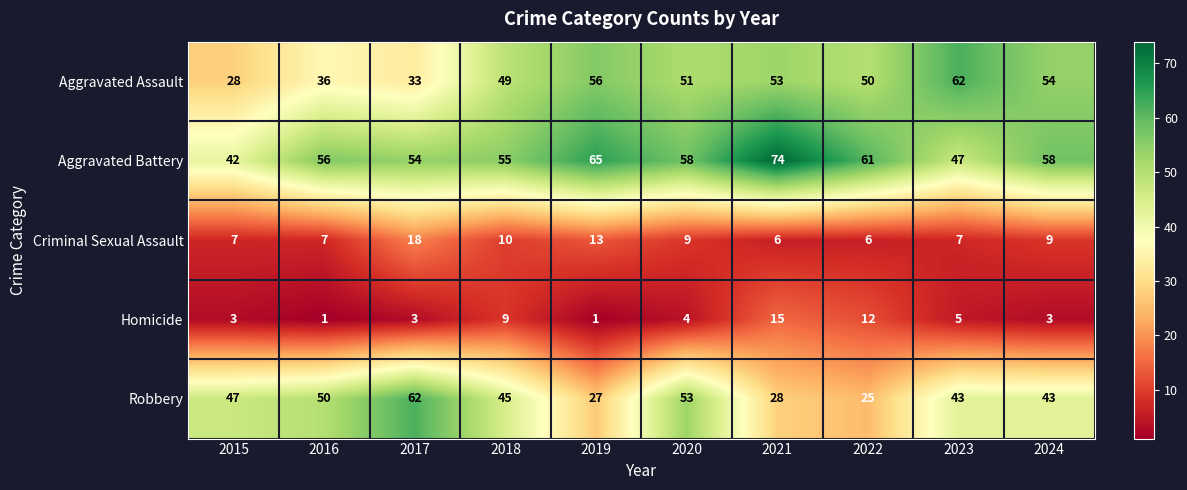

Rank the series at 2019 from highest to lowest value.

Aggravated Battery, Aggravated Assault, Robbery, Criminal Sexual Assault, Homicide